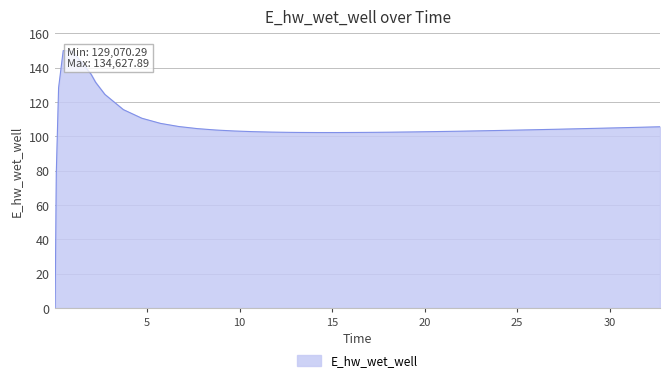

What is the difference between the maximum and minimum values?

150.0